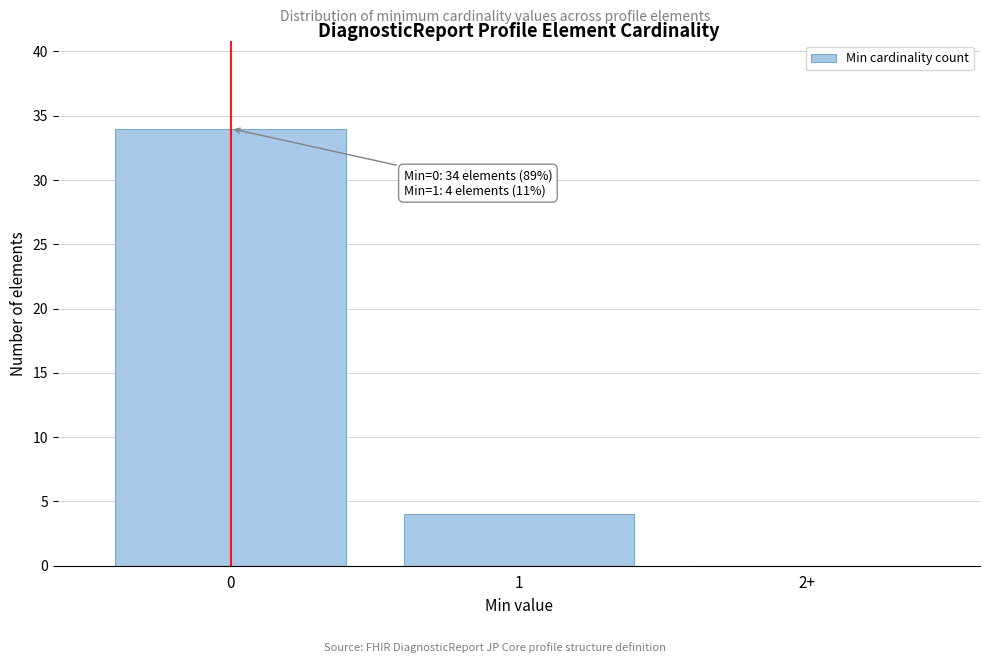

Reading left to right, extract all data points from this chart.

0=34	1=4	2+=0